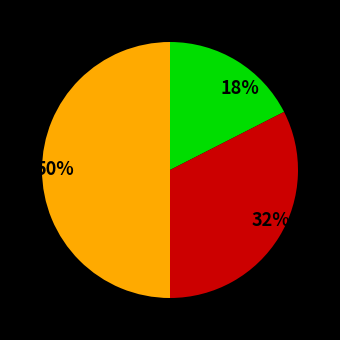

Is the sum of 50% and 32% greater than half?

Yes